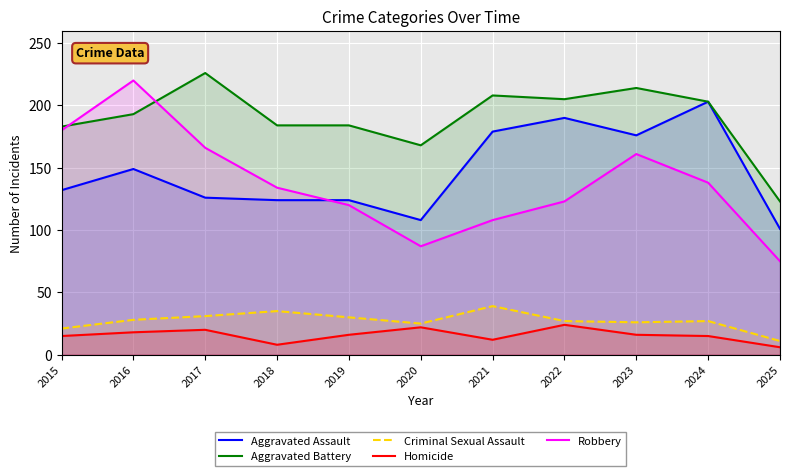

How many lines are shown in the chart?

5